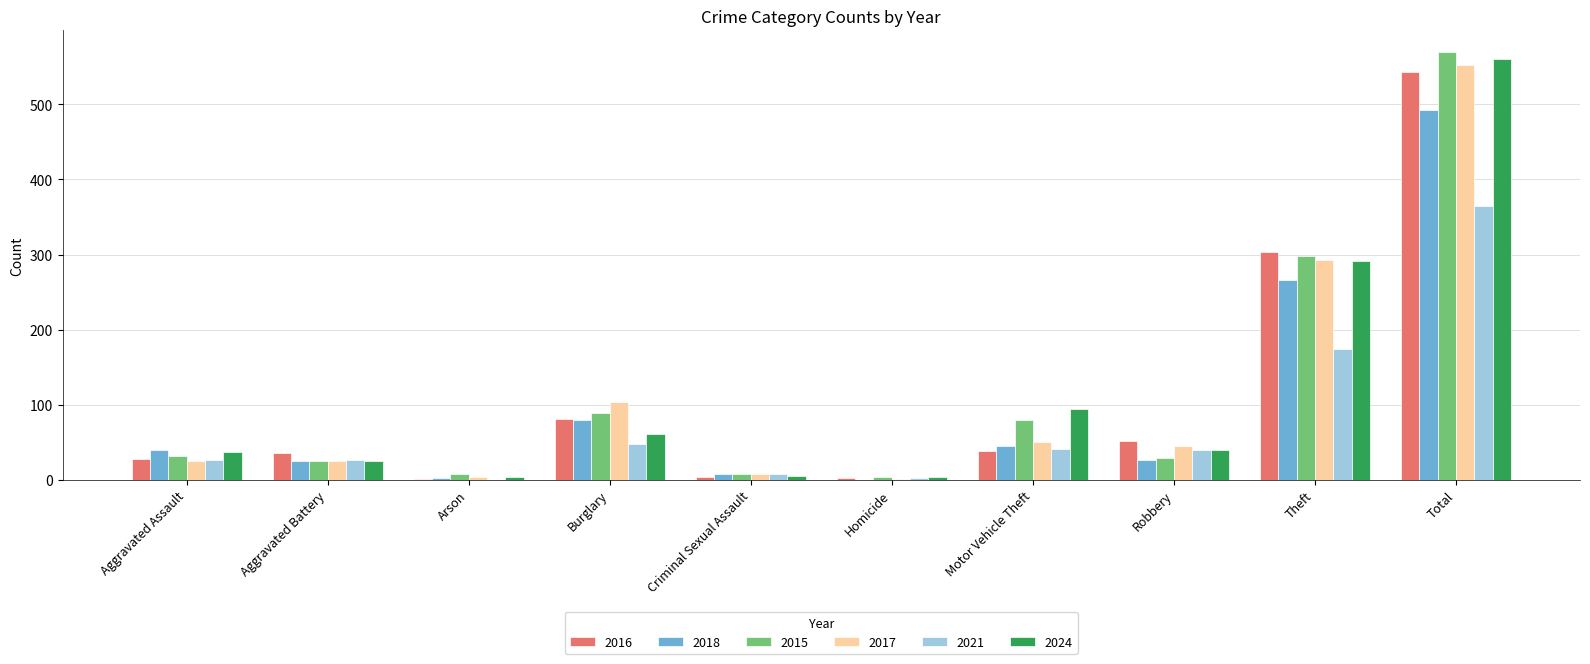

At which label does 2024 reach its peak?

Total